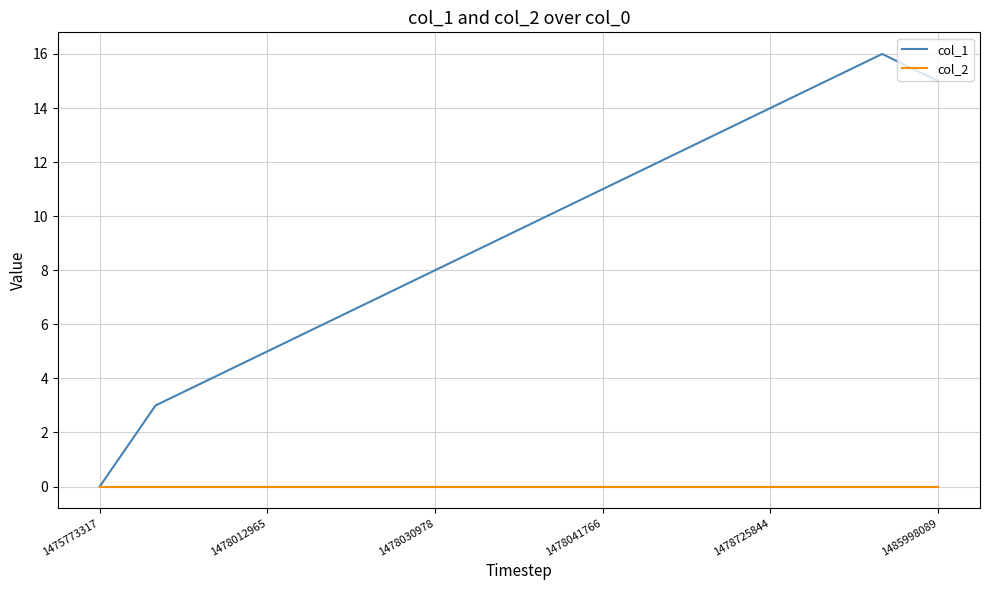

Which series has the largest total across all categories?

col_1